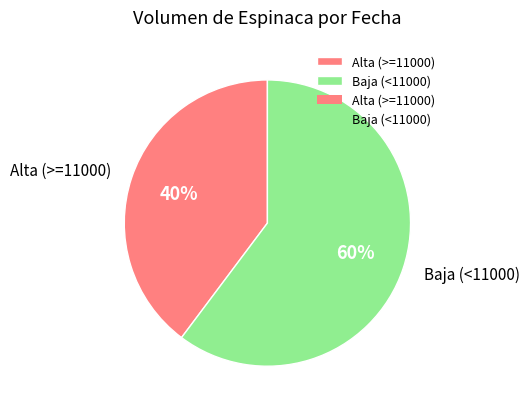

Count the number of slices in the pie.

2